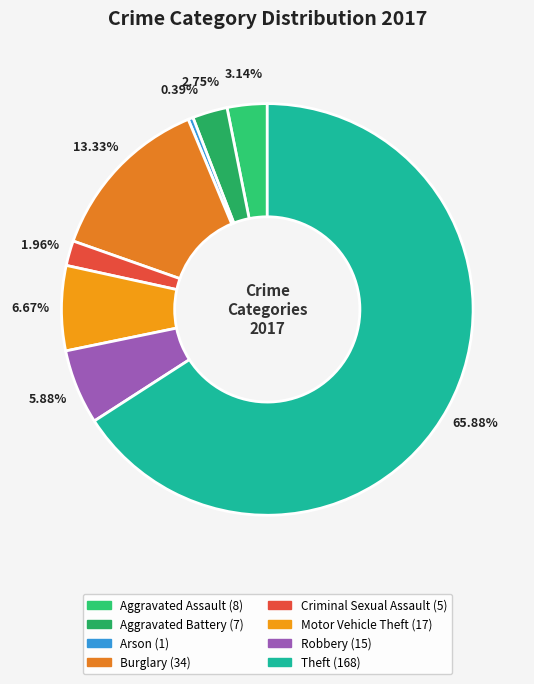

How many segments does this pie chart have?

8